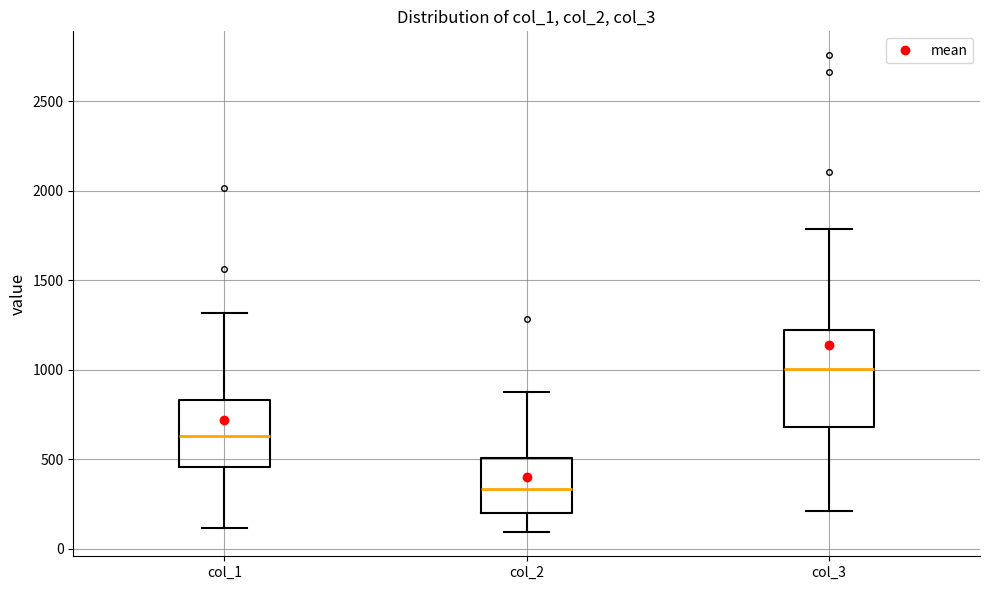

Where does the median line of the box for col_2 sit on the y-axis? The values are not printed on the chart, so give them approximately, as read against the axis.

350